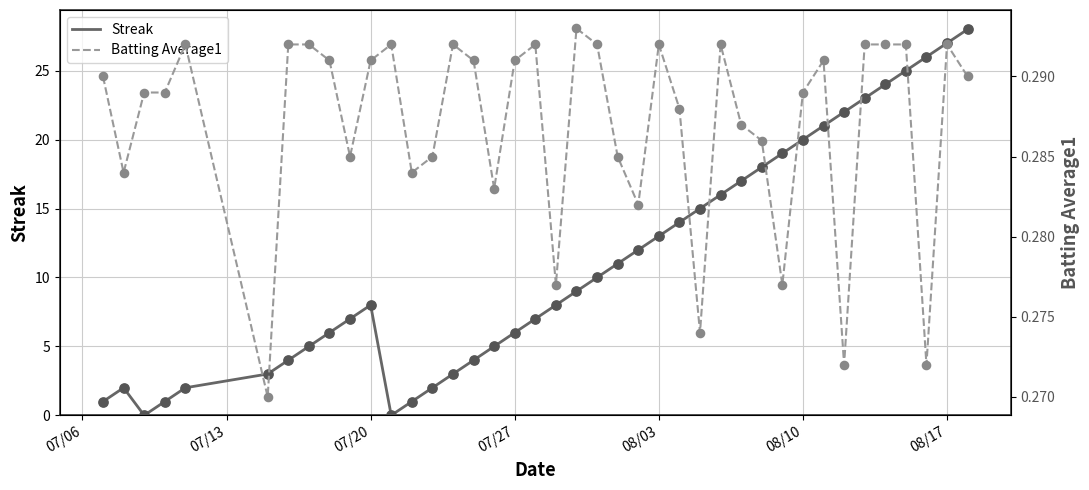

What are all the series names shown in the legend?

Streak, Batting Average1